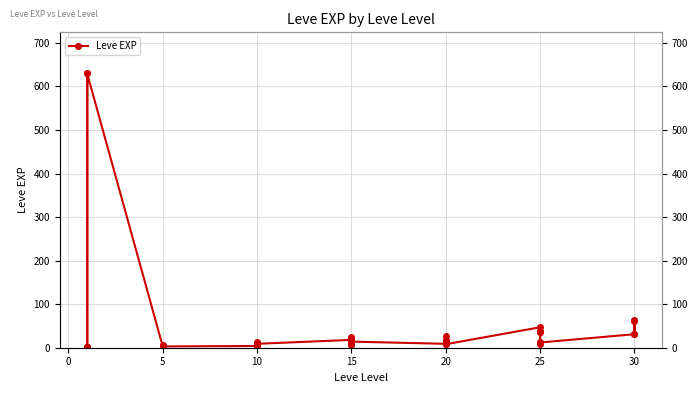

Reading right to left, list all the values displayed in this chart.

62	31	64	31	12	36	39	8	36	47	8	12	17	28	16	9	14	18	24	7	13	18	9	13	9	3	7	4	3	2	5	2	6	4	630	1	1	630	1	1